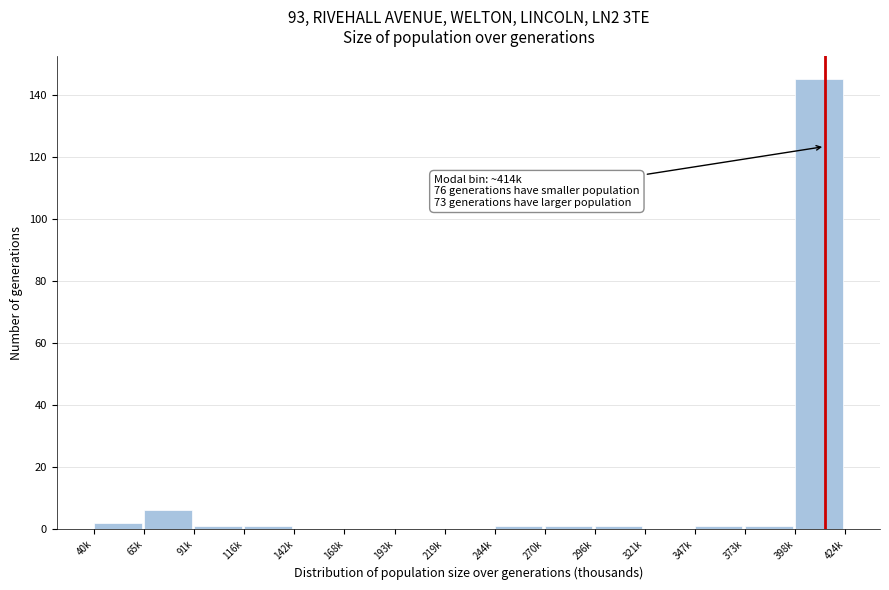

Reading right to left, extract all data points from this chart.

398k=145	373k=1	347k=1	321k=0	296k=1	270k=1	244k=1	219k=0	193k=0	168k=0	142k=0	116k=1	91k=1	65k=6	40k=2